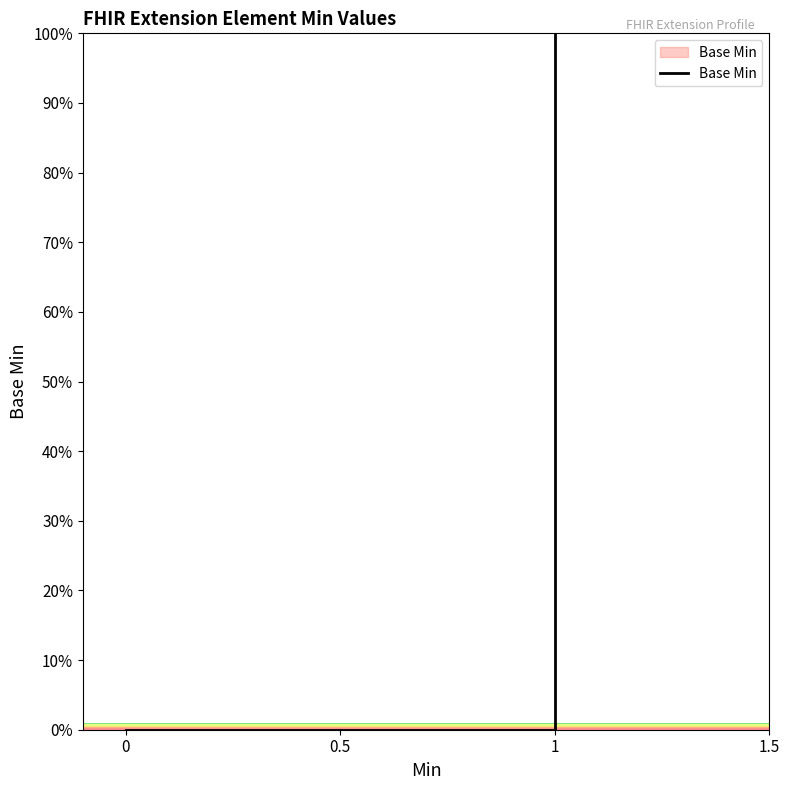

True or false: the data has more than 0 interior local peaks.

False